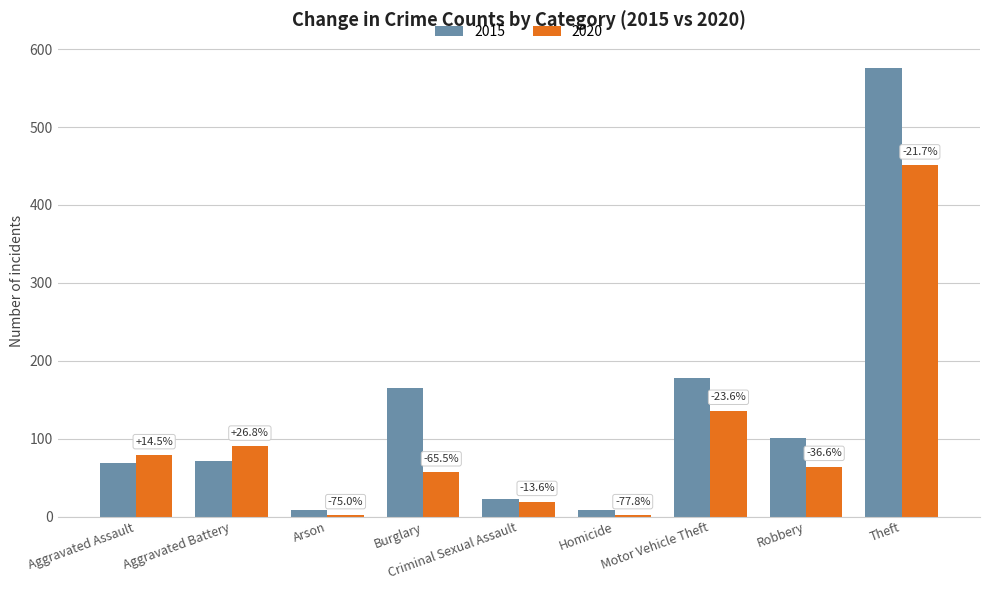

What is the spread (max minus min) of values at Theft?

125